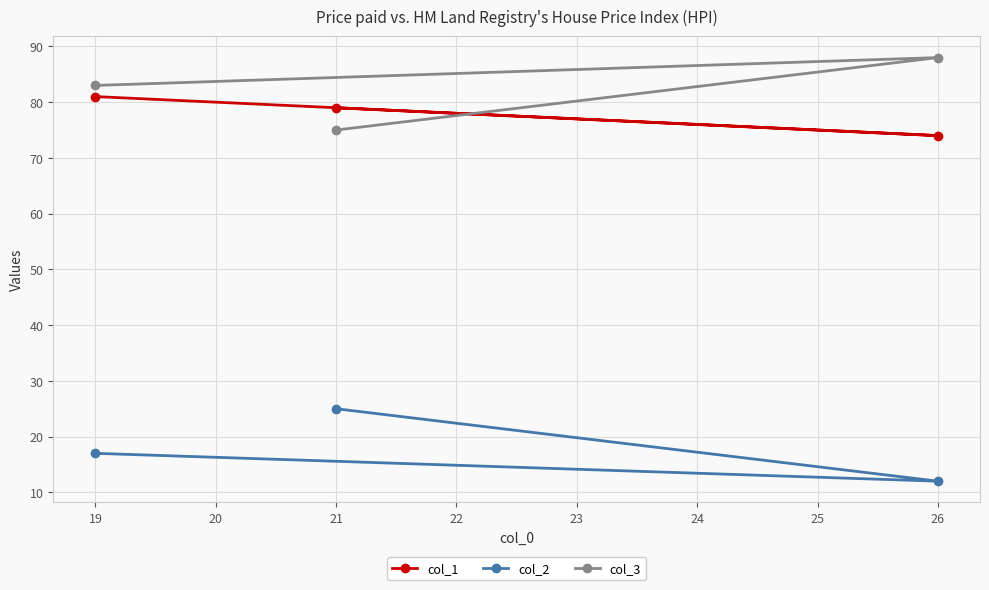

Which category has the lowest value across all series?

26